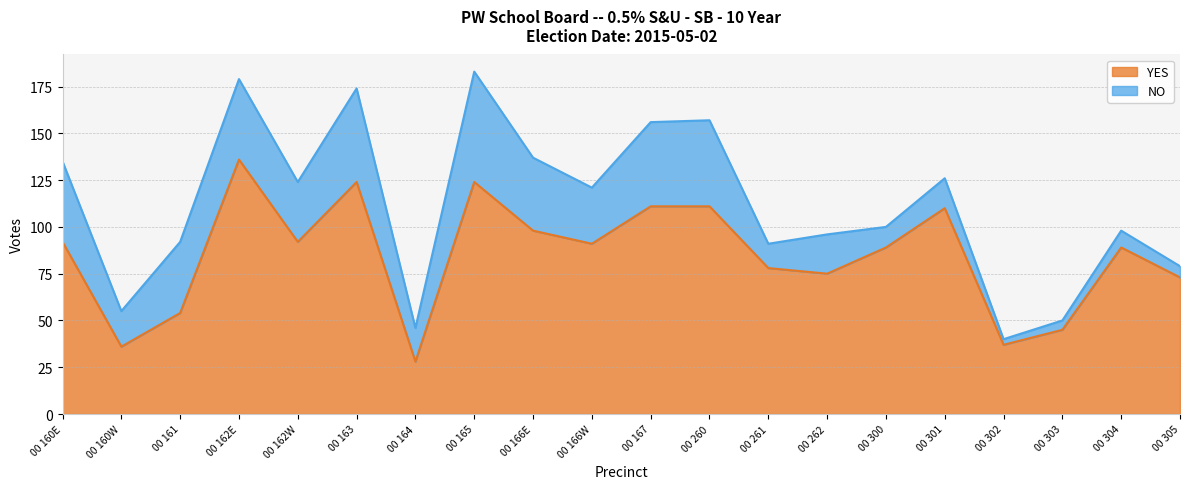

What is the change in value from 00 260 to 00 301?

-1